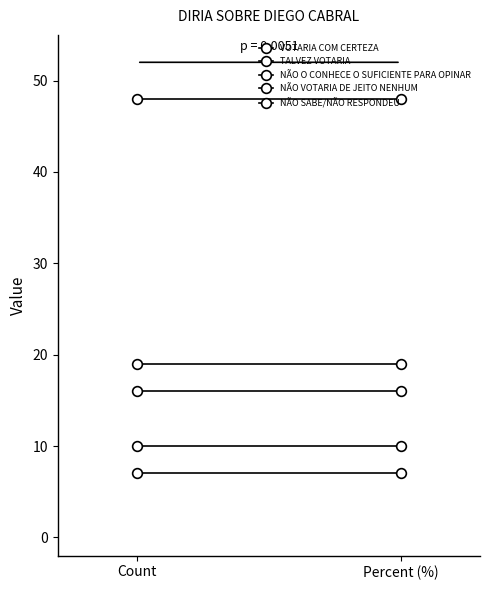

At which category is the sum across all series the highest?

Count